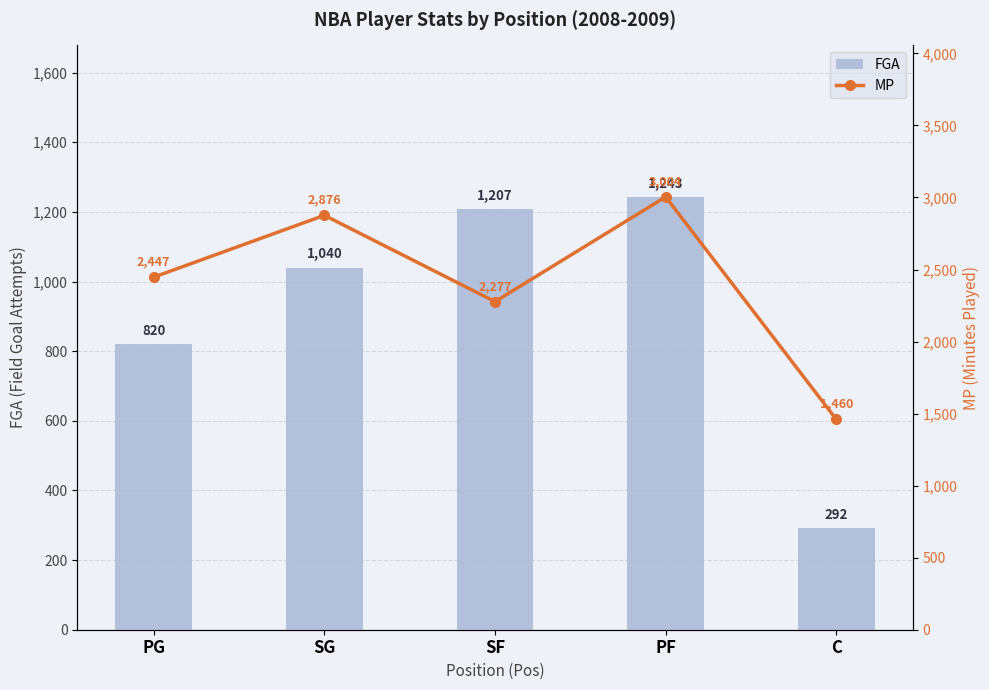

List the series in order of their overall mean, highest first.

MP, FGA